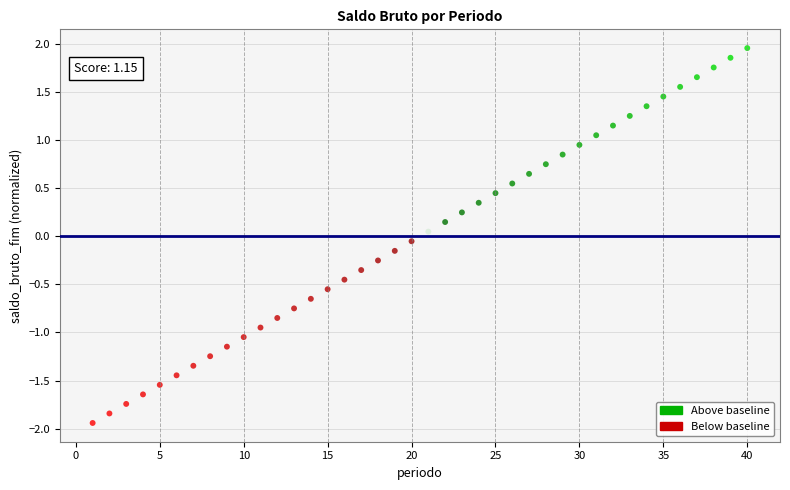

What is the range of X values (max minus min)?

39.0